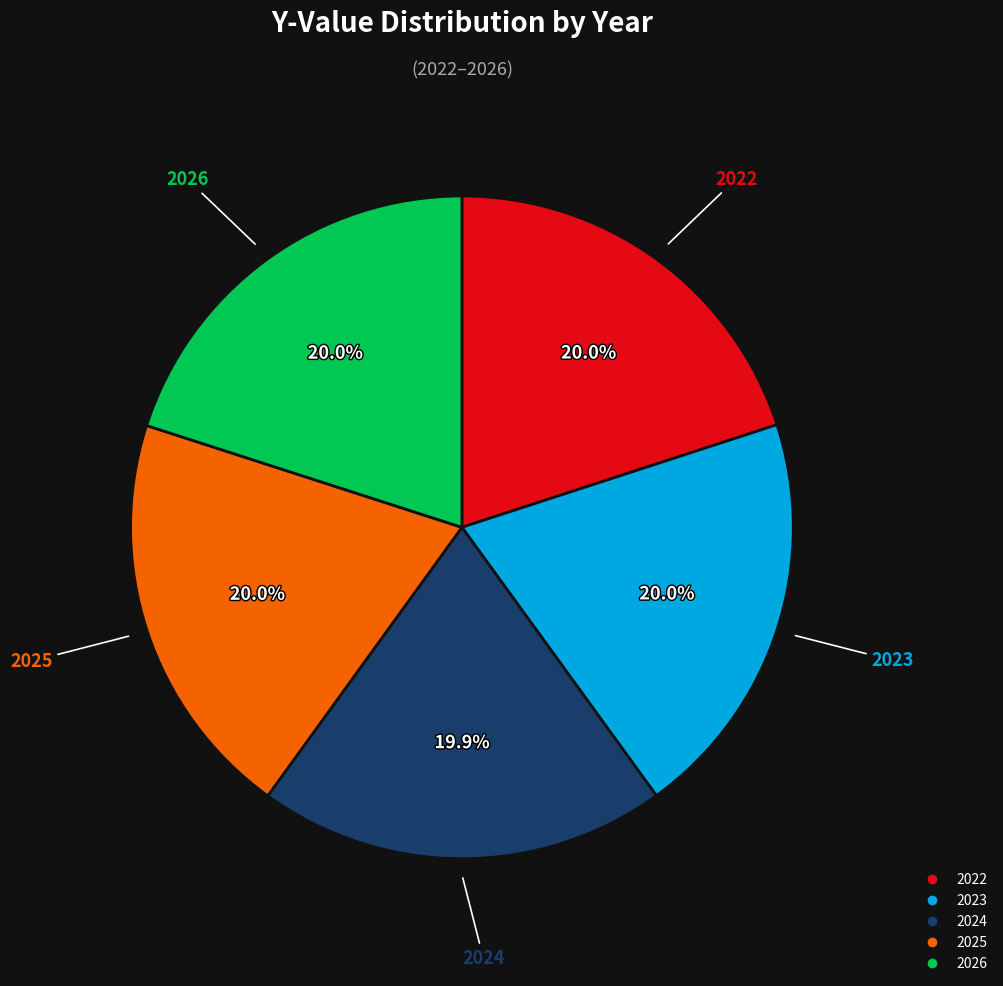

To the nearest percent, what is the combined percentage of 2025 and 2023?

40%